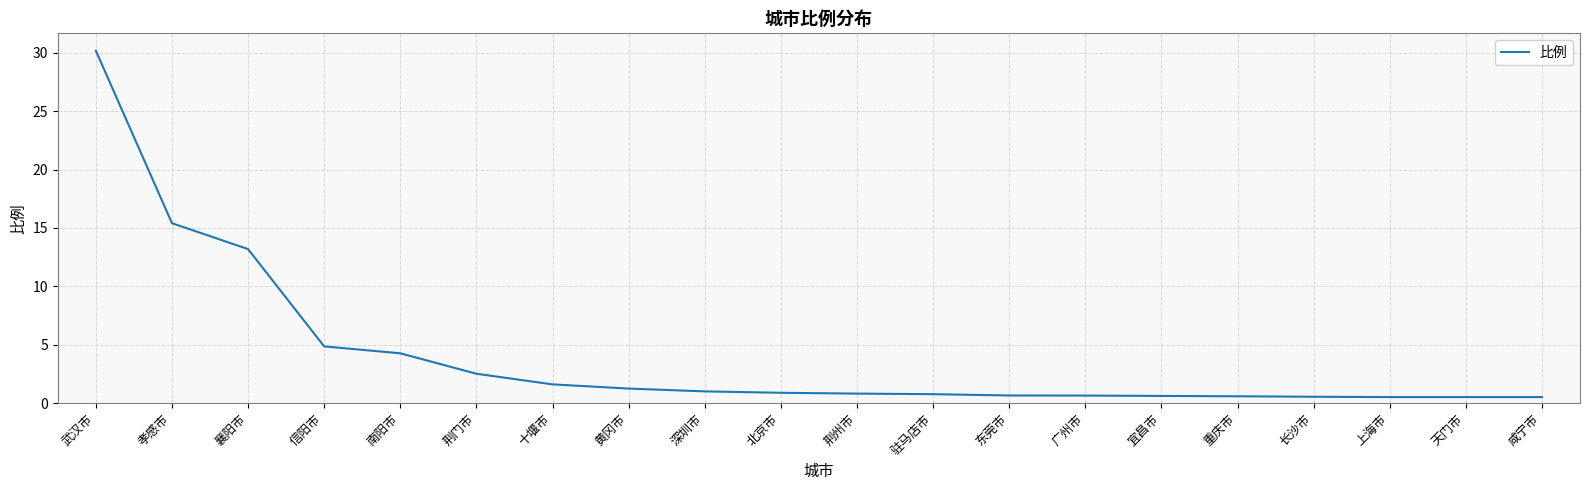

What is the difference between the values at 荆门市 and 长沙市?

2.0